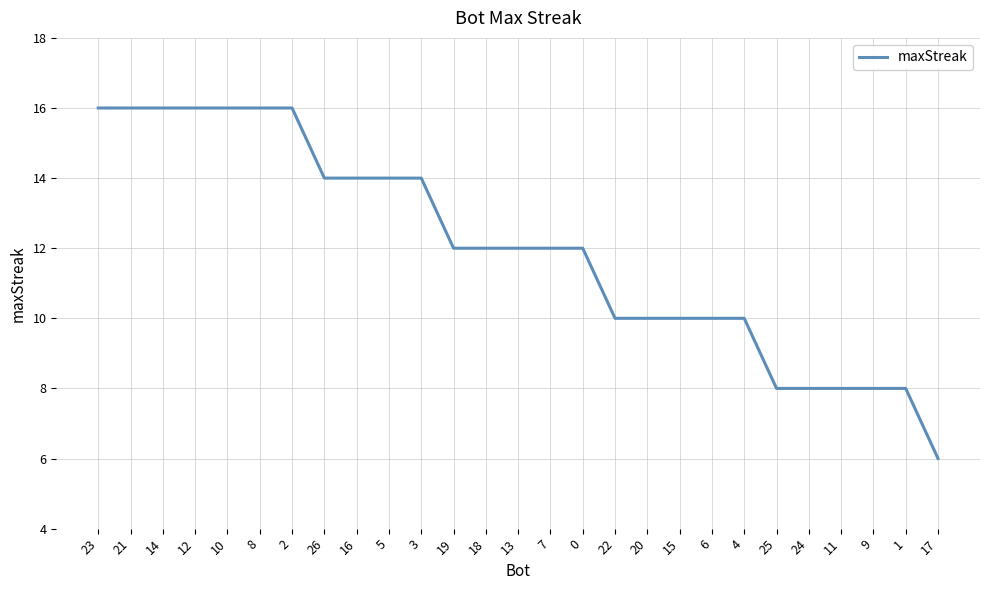

The value at 11 is 8. True or false?

True